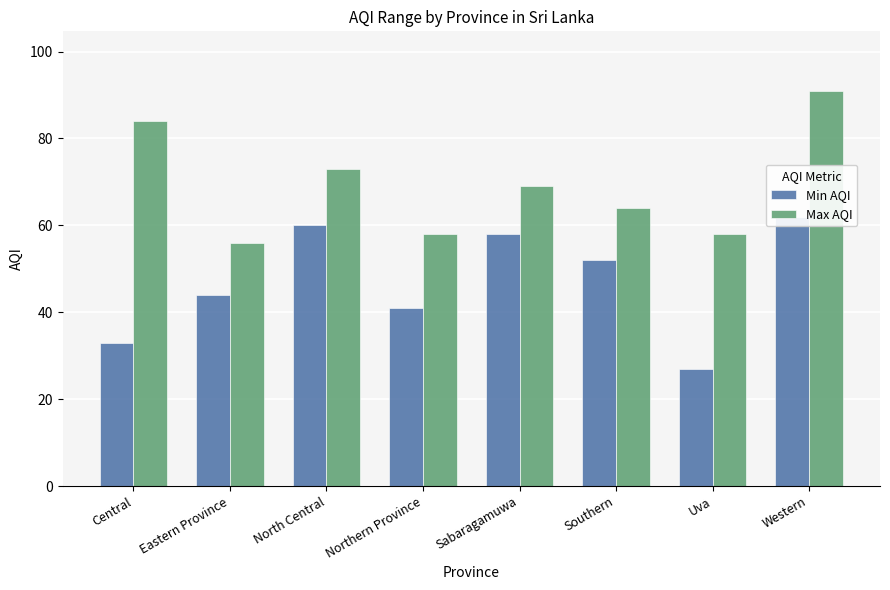

How many values in the Min AQI series are below 52?

4